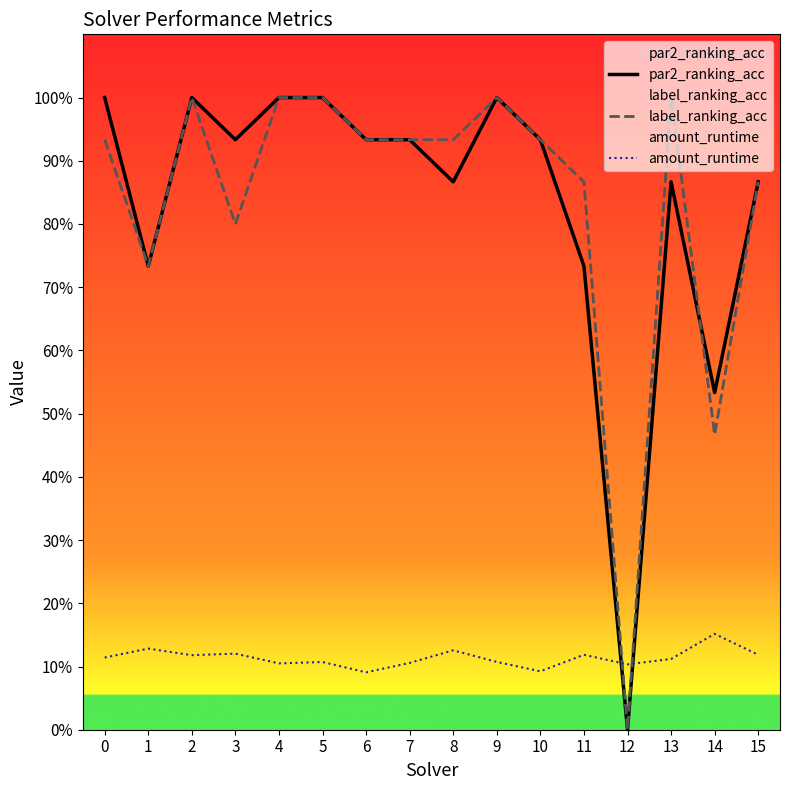

Rank the categories by label_ranking_acc value from highest to lowest.

2, 4, 5, 9, 13, 0, 6, 7, 8, 10, 11, 15, 3, 1, 14, 12